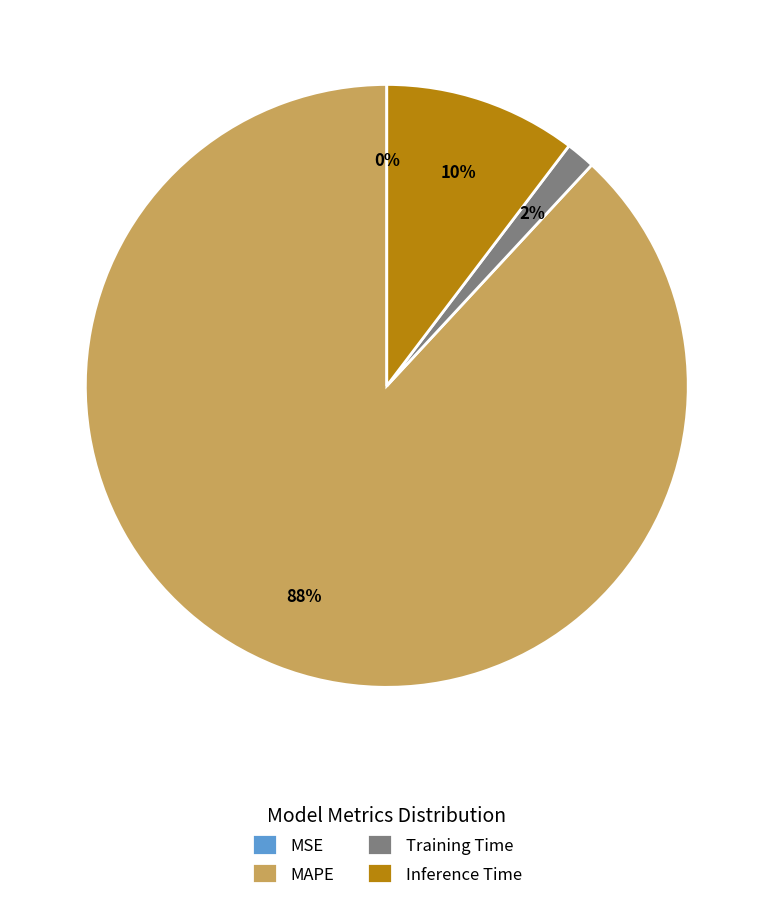

To the nearest percent, what is the average slice percentage?

25%